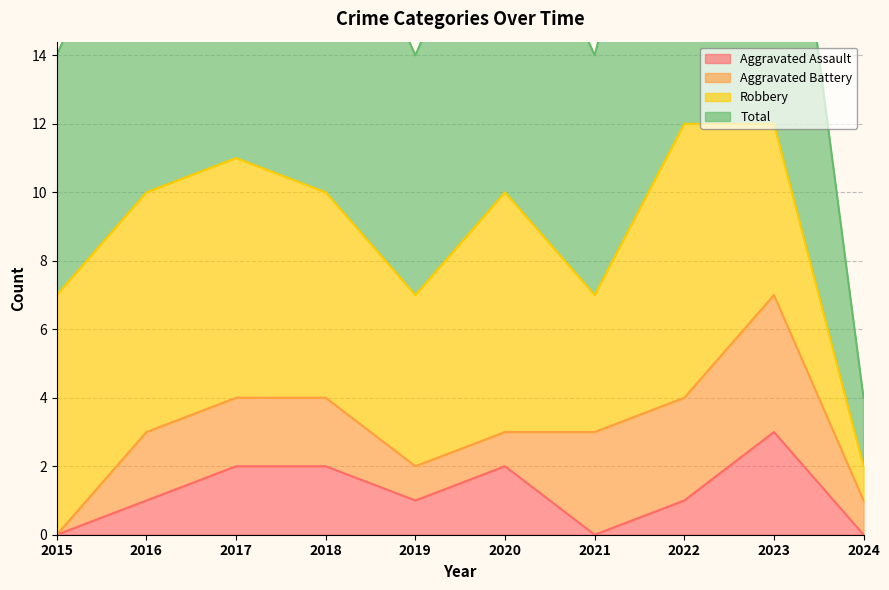

What is the value of the Total point at the 9th from the left?

12